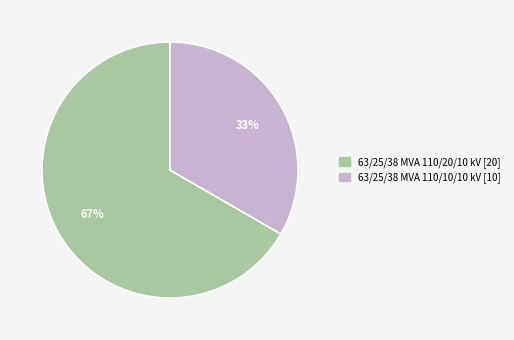

Rank the categories by value from lowest to highest.

63/25/38 MVA 110/10/10 kV, 63/25/38 MVA 110/20/10 kV